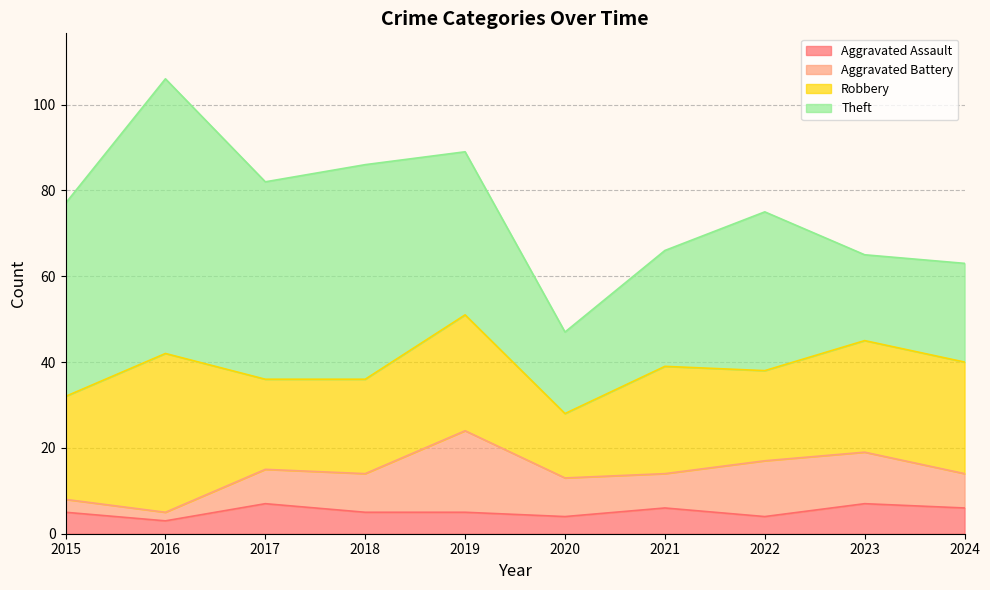

At which category does Robbery reach its first local valley?

2017